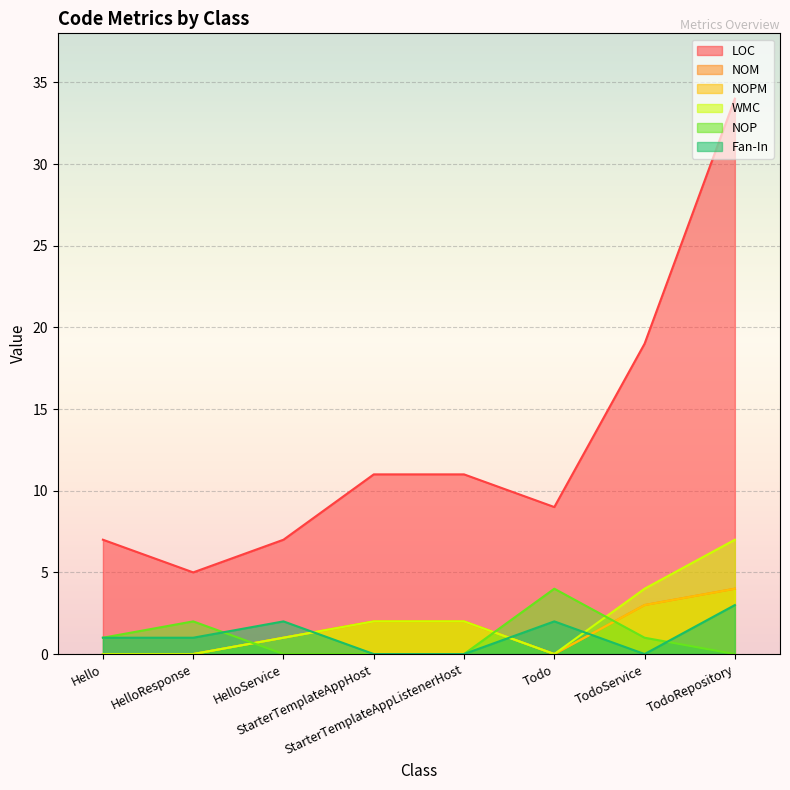

What is the highest value of the NOP series?

4